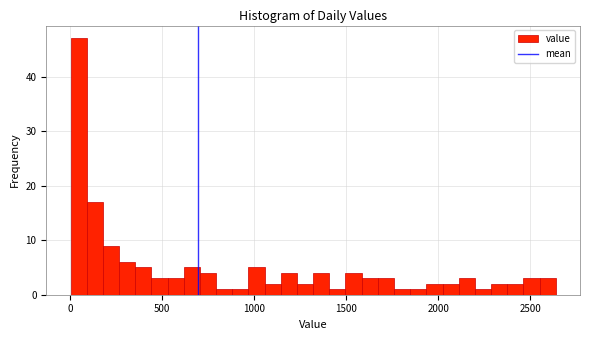

Read against the x-axis, roughly where is the centre of the tallest bar?

50